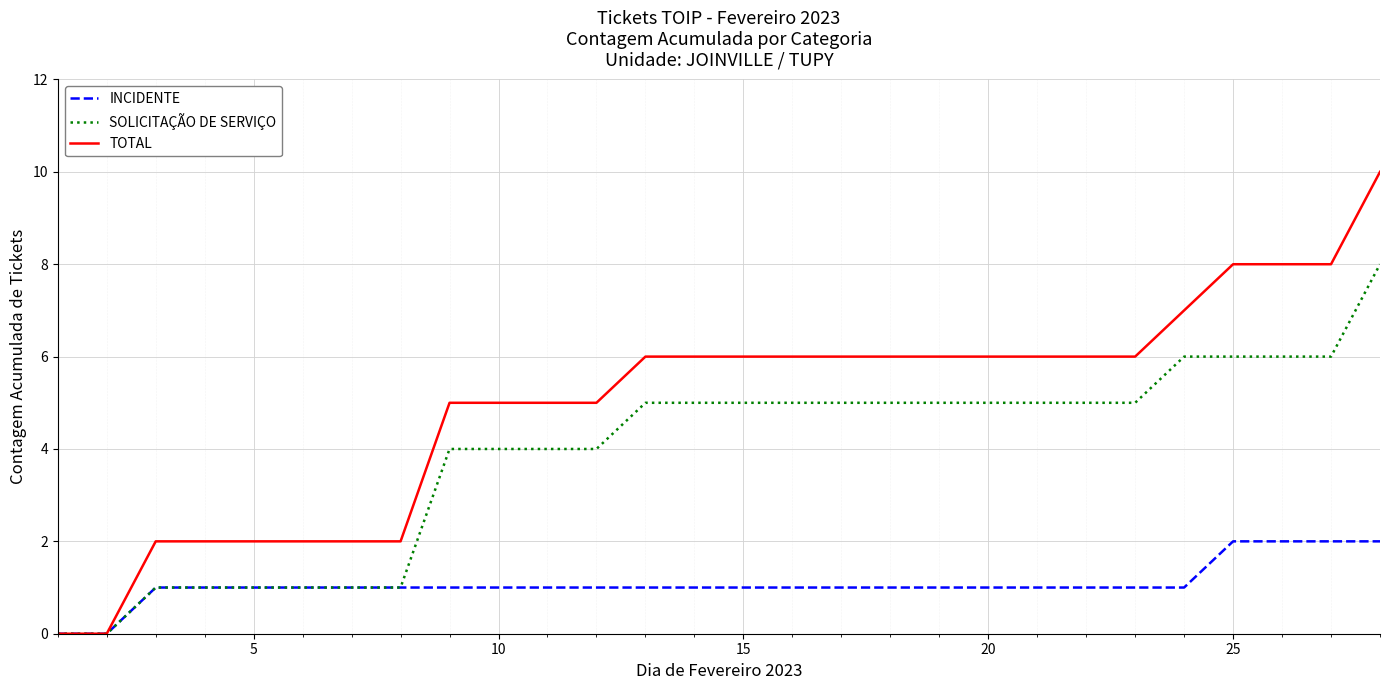

Which series has the widest spread of values?

TOTAL